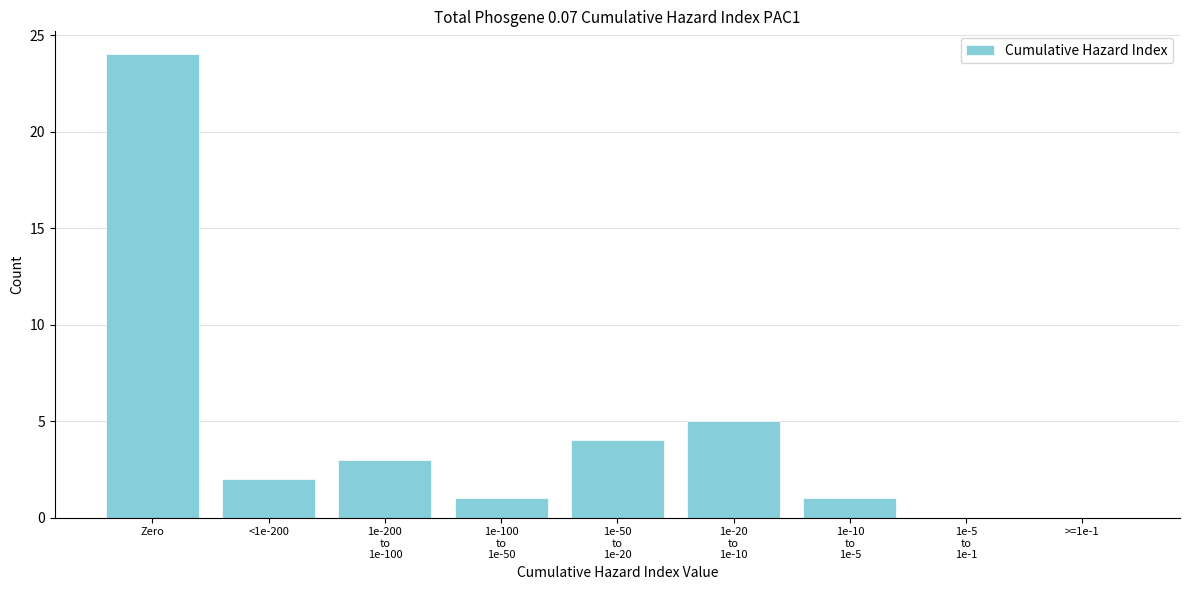

The chart shows a value of 41 at Zero. True or false?

False